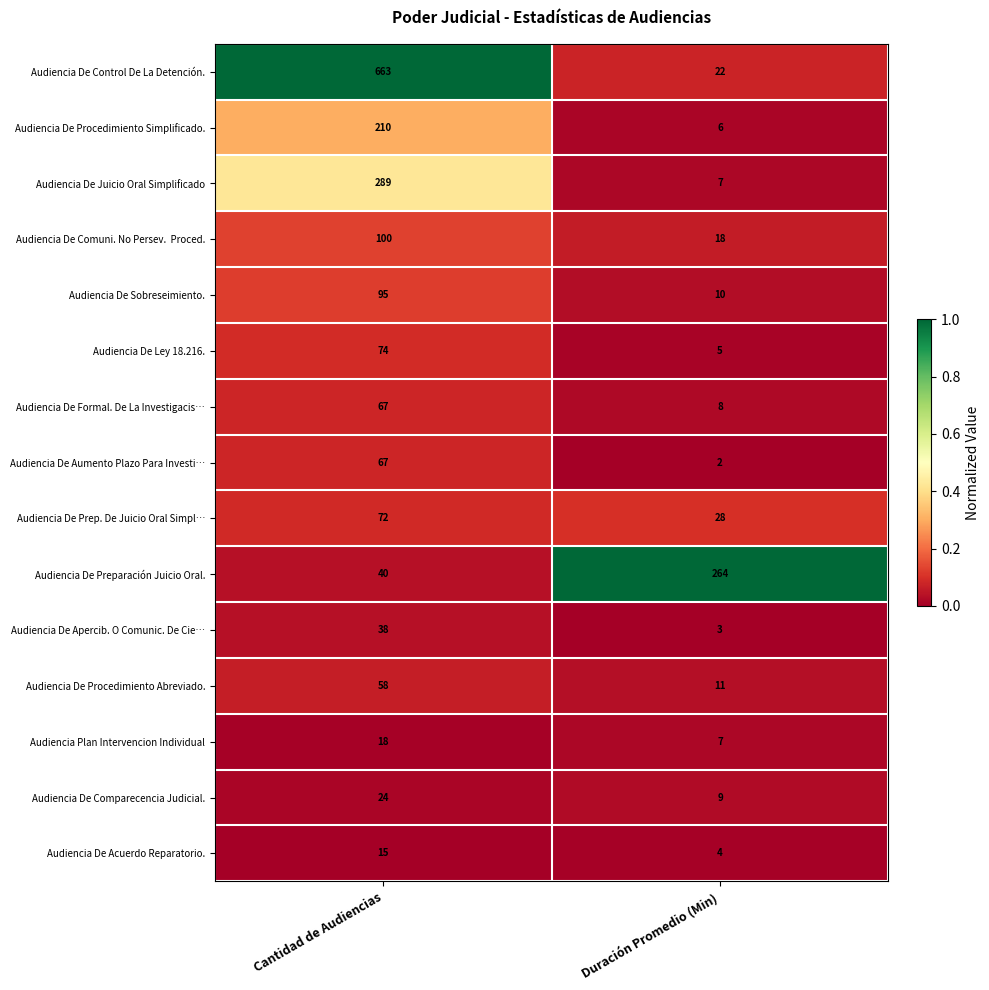

What is the approximate value of Audiencia De Acuerdo Reparatorio. at Cantidad de Audiencias, to the nearest 5?

15